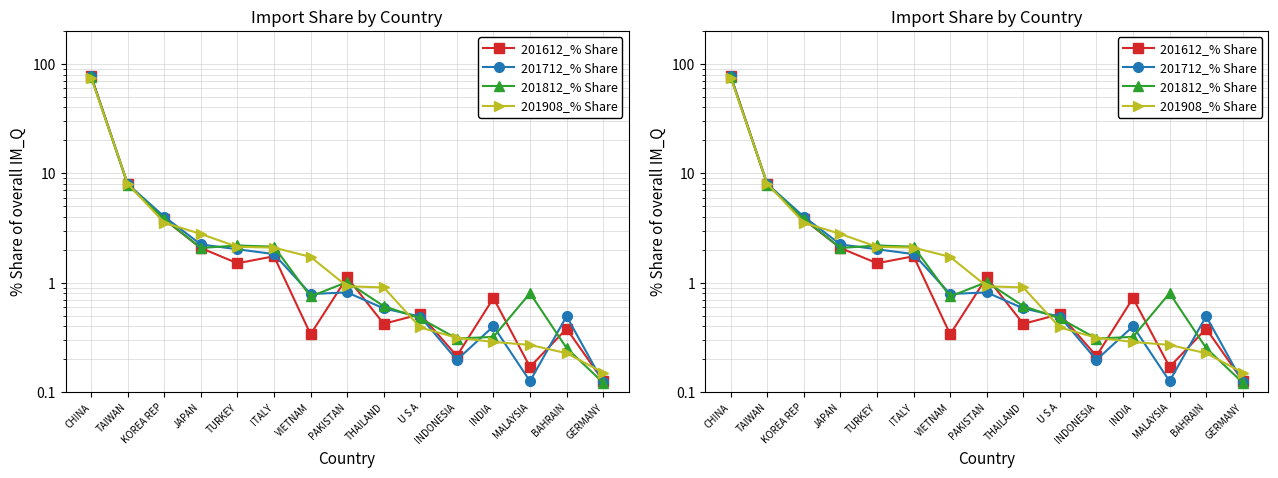

What is the difference between the maximum and minimum values in the 201812_% Share series?

76.2